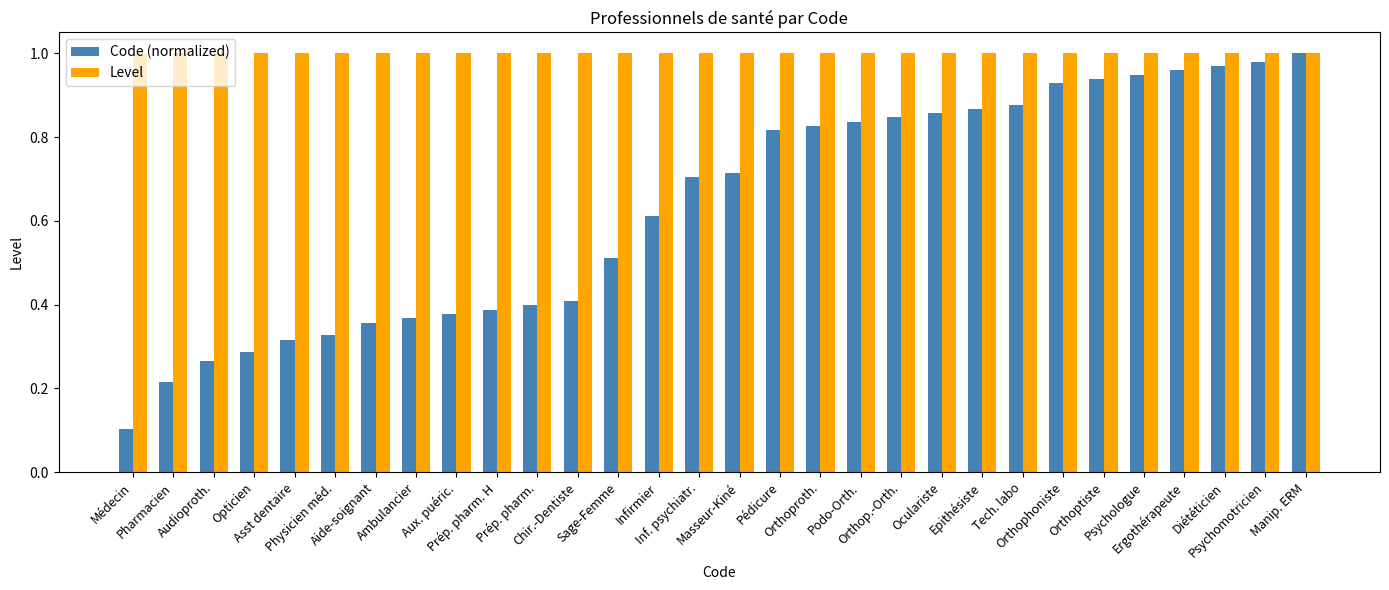

At how many categories does at least one series exceed 0?

30